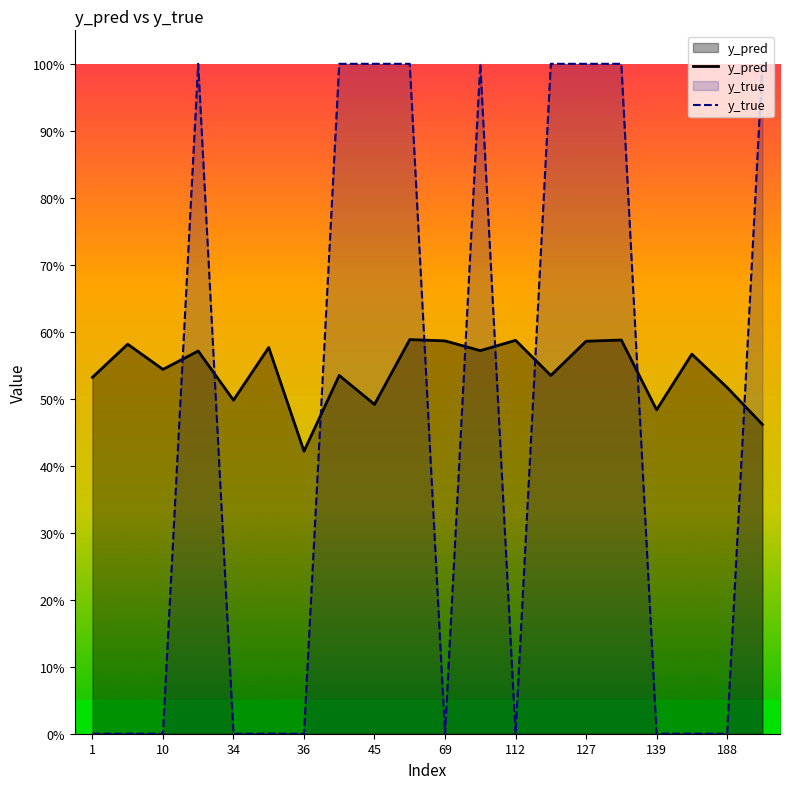

At how many categories does at least one series exceed 0?

20